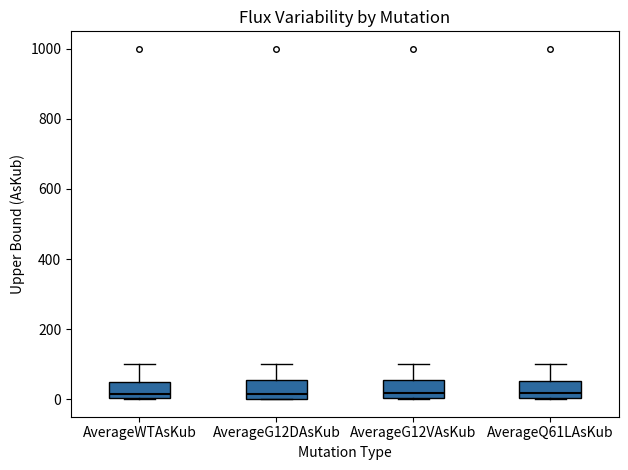

Where is the lower edge of the box for AverageG12DAsKub on the y-axis? The values are not printed on the chart, so give them approximately, as read against the axis.

0